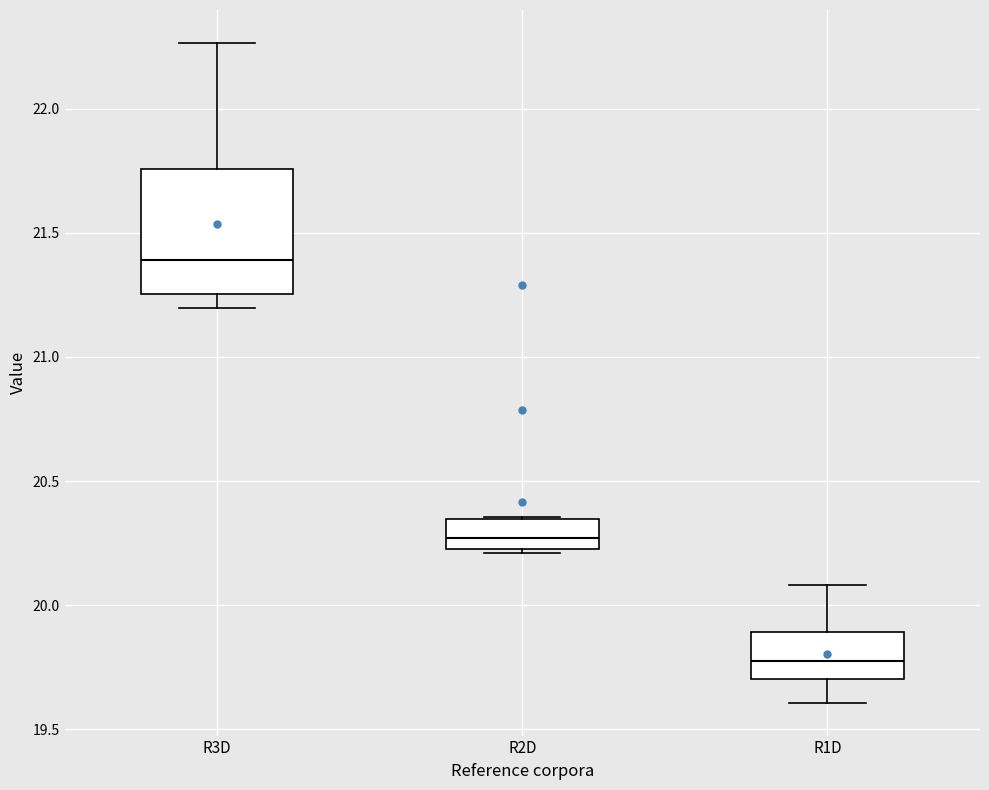

Which box's median line is the highest?

R3D